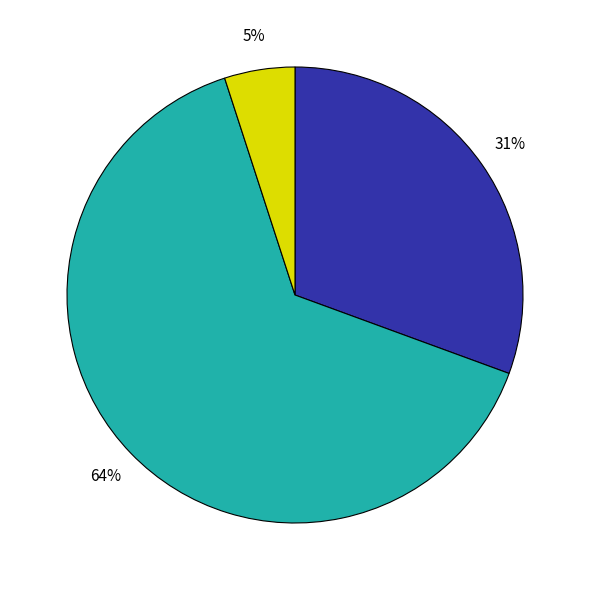

Is there a majority slice in this chart?

Yes